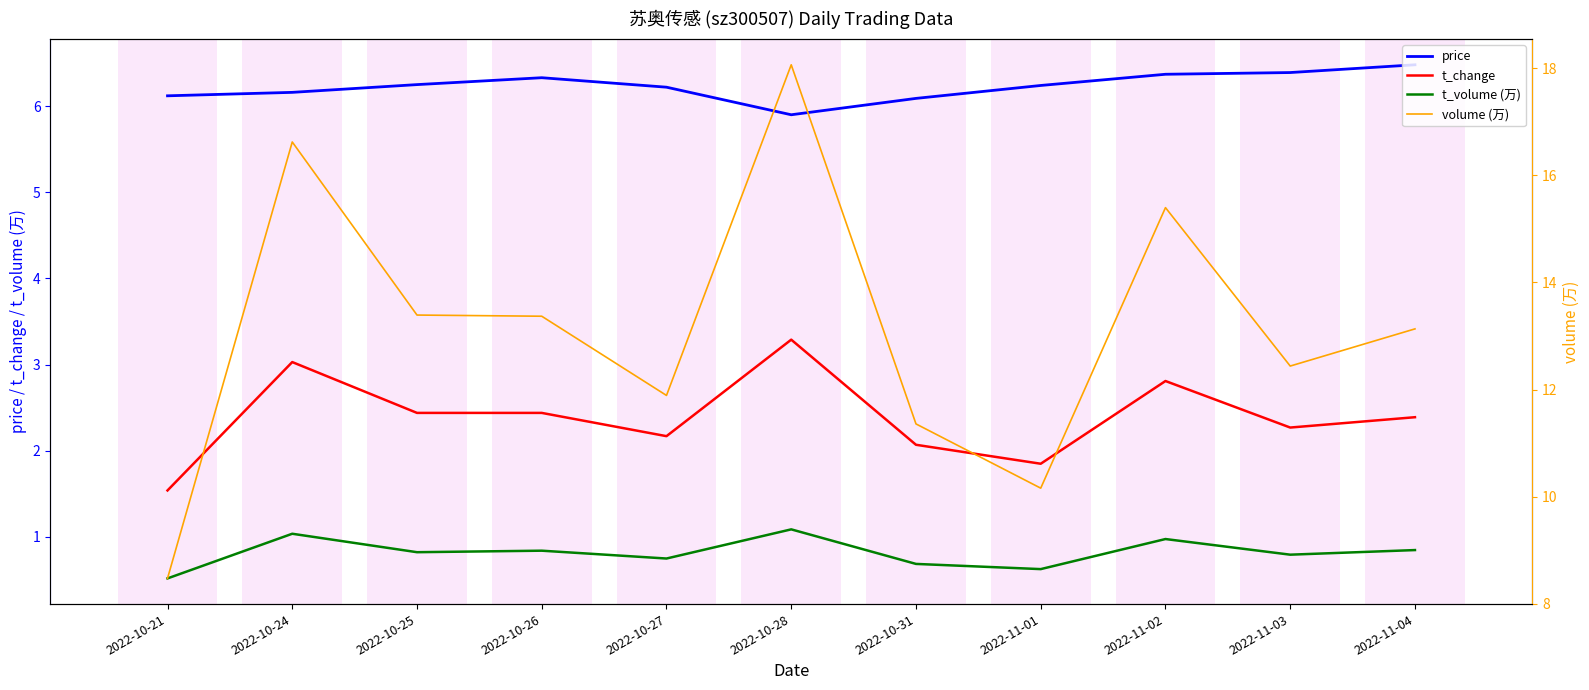

Which series has the largest range (max minus min)?

volume (万)